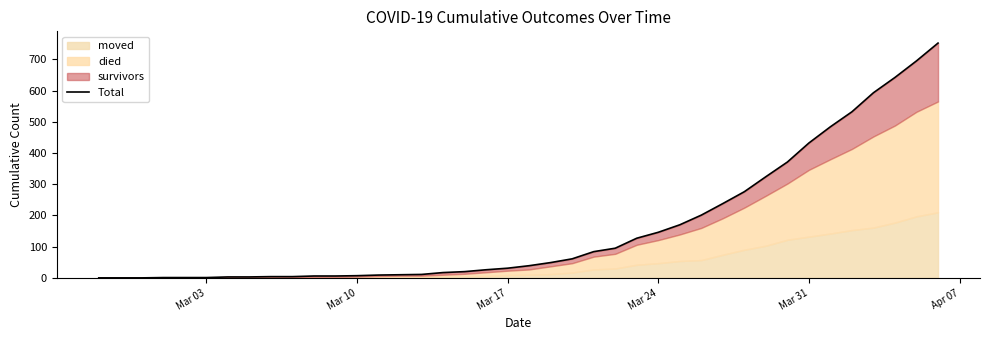

What is the average value?

162